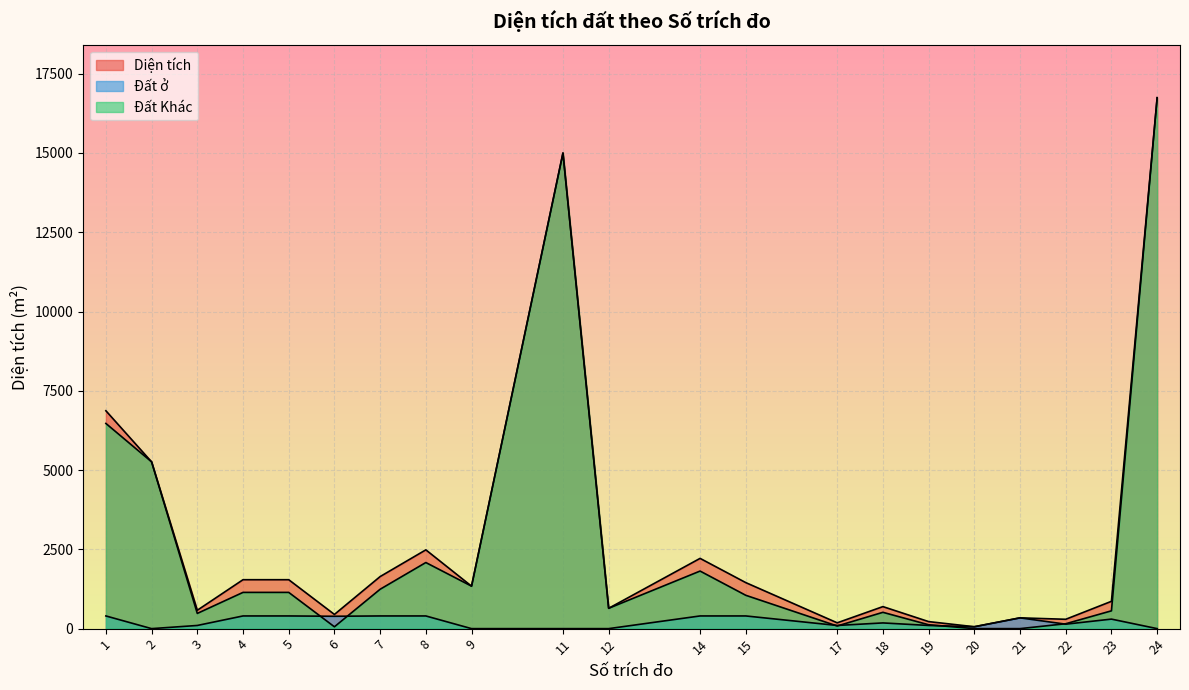

Between 3 and 17, which is larger?

3